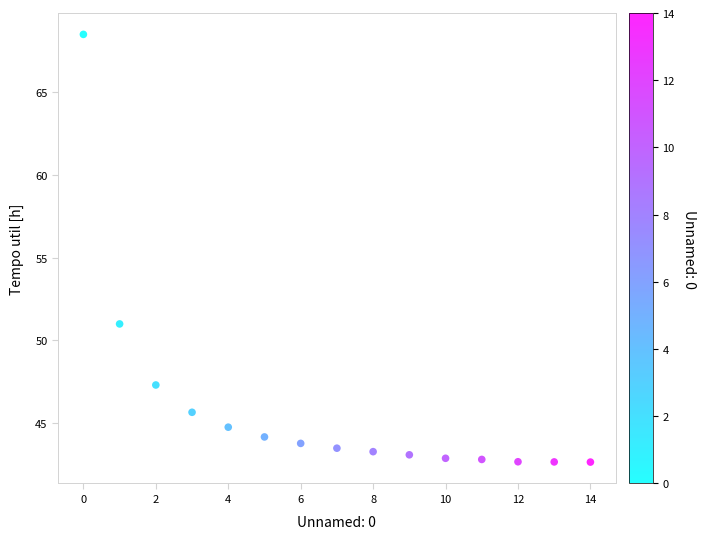

What Y value in the scatter plot is closest to 55?

51.0